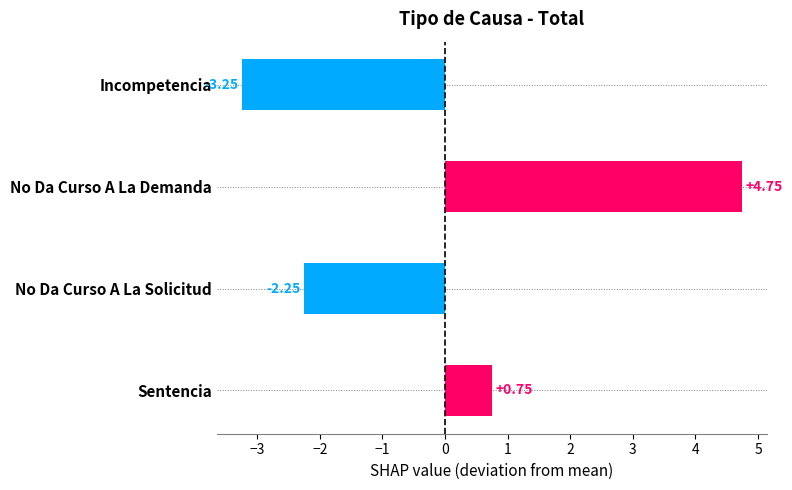

Which label corresponds to the smallest value in the chart?

Incompetencia